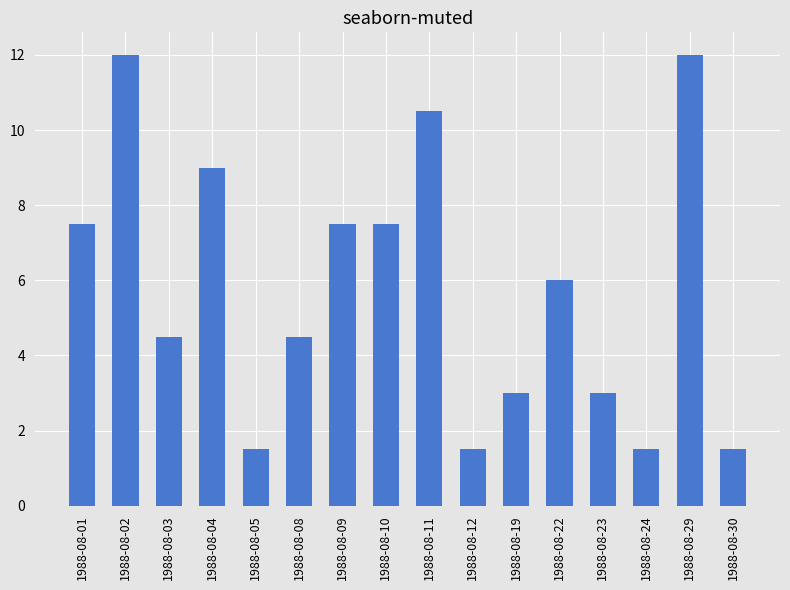

Reading right to left, what are all the values shown in this chart?

1988-08-30=1.5	1988-08-29=12.0	1988-08-24=1.5	1988-08-23=3.0	1988-08-22=6.0	1988-08-19=3.0	1988-08-12=1.5	1988-08-11=10.5	1988-08-10=7.5	1988-08-09=7.5	1988-08-08=4.5	1988-08-05=1.5	1988-08-04=9.0	1988-08-03=4.5	1988-08-02=12.0	1988-08-01=7.5